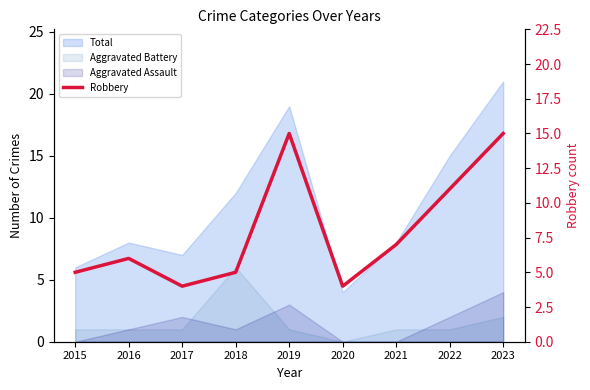

How many data points does each series have?

9